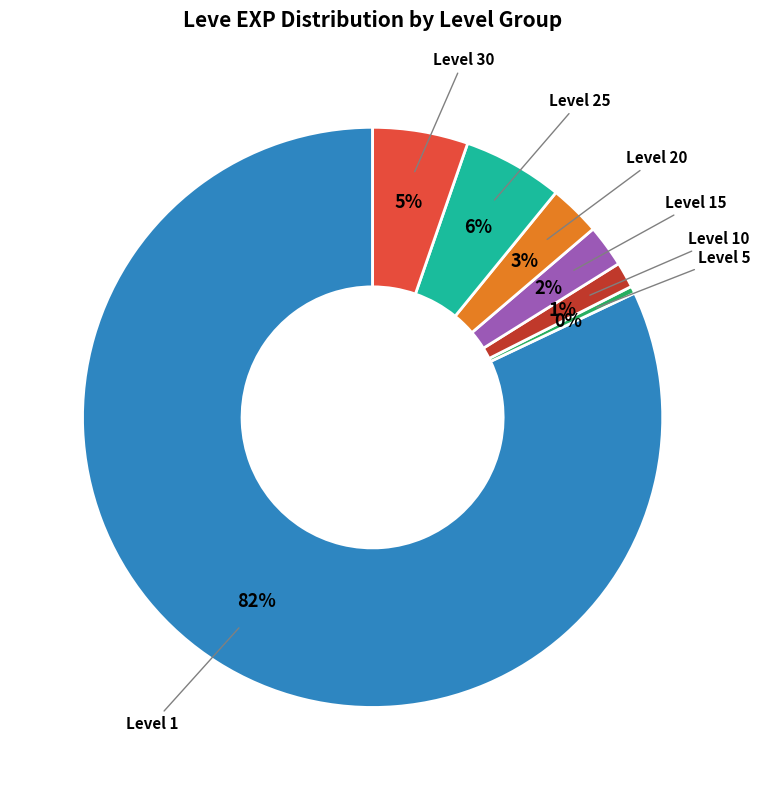

Is the sum of Level 10 and Level 5 greater than half?

No